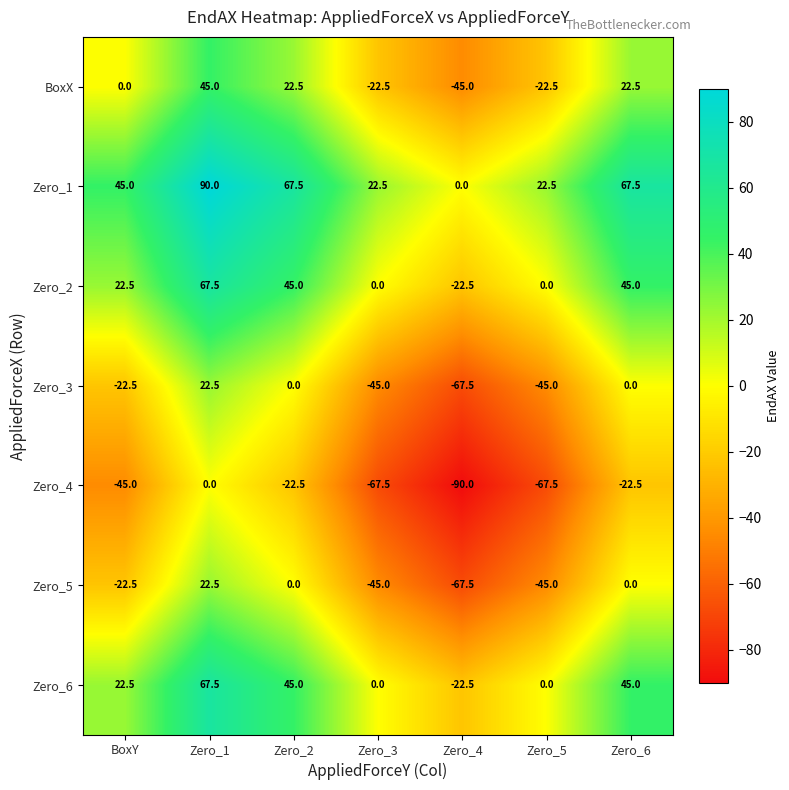

What is the difference between the highest and lowest values at Zero_5?

90.0